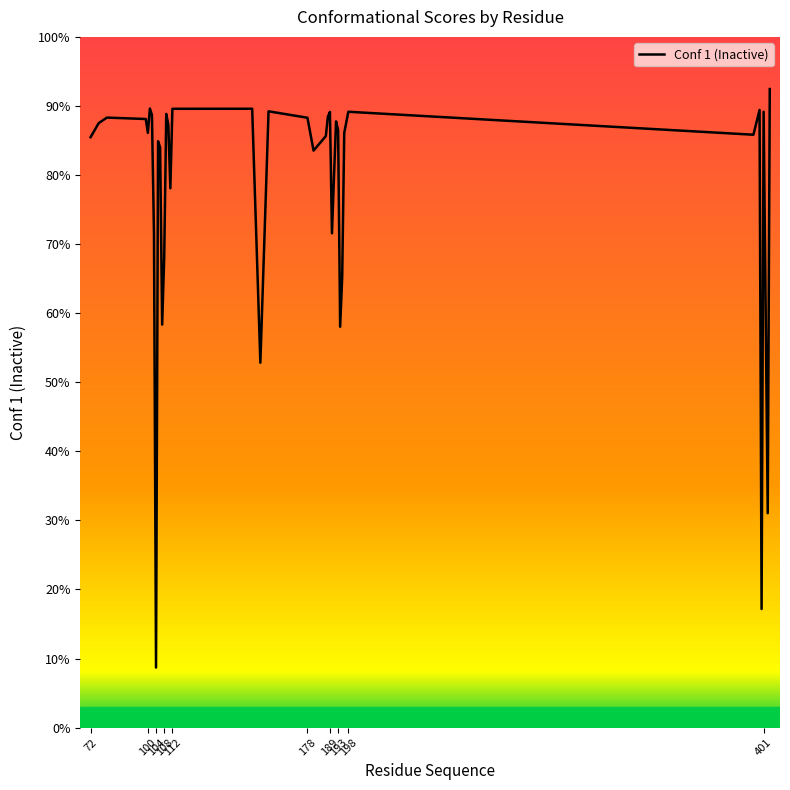

Does the chart have visible grid lines?

No